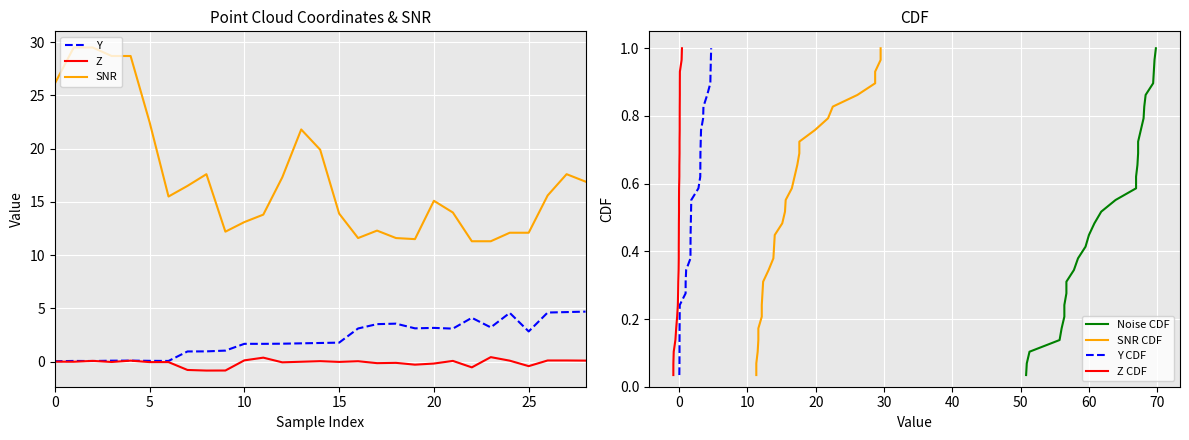

Which category has the highest value in the Z series?

23